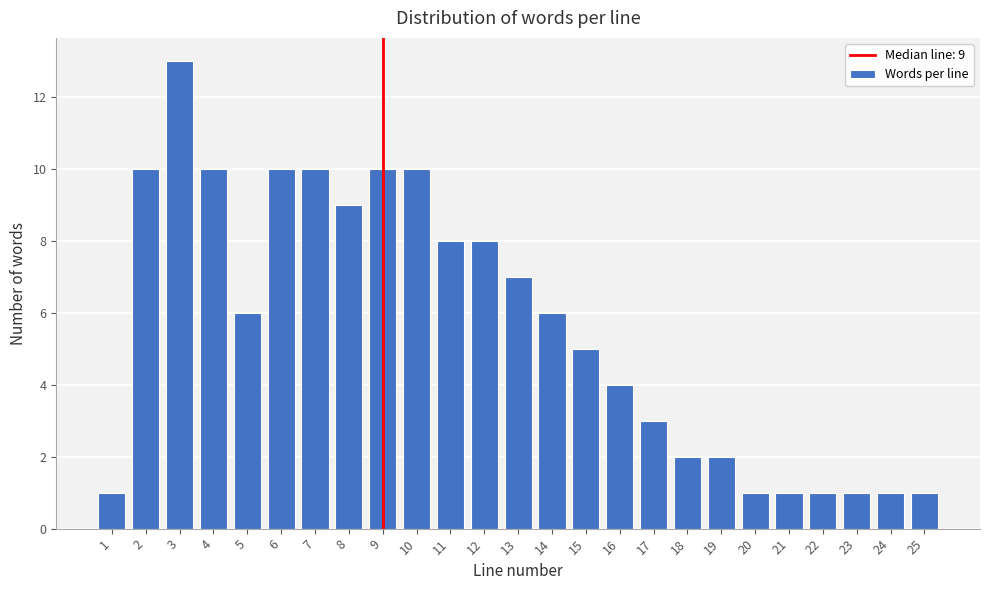

Reading left to right, transcribe all the data shown in this chart.

1=1	2=10	3=13	4=10	5=6	6=10	7=10	8=9	9=10	10=10	11=8	12=8	13=7	14=6	15=5	16=4	17=3	18=2	19=2	20=1	21=1	22=1	23=1	24=1	25=1